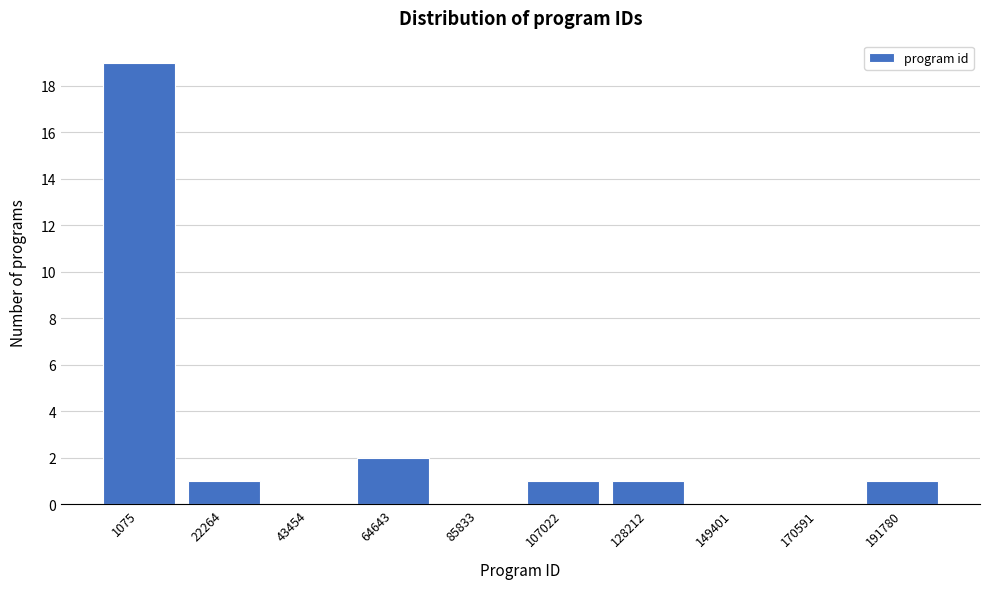

Reading left to right, what are all the values shown in this chart?

1075=19	22264=1	43454=0	64643=2	85833=0	107022=1	128212=1	149401=0	170591=0	191780=1